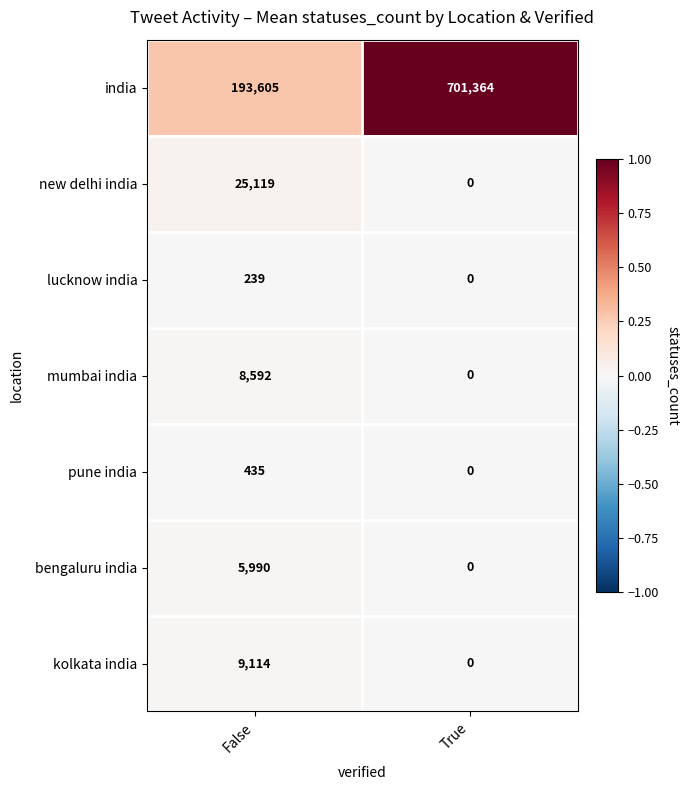

Reading right to left, transcribe all the data shown in this chart.

india: 701364	193605
new delhi india: 0	25119
lucknow india: 0	239
mumbai india: 0	8592
pune india: 0	435
bengaluru india: 0	5990
kolkata india: 0	9114